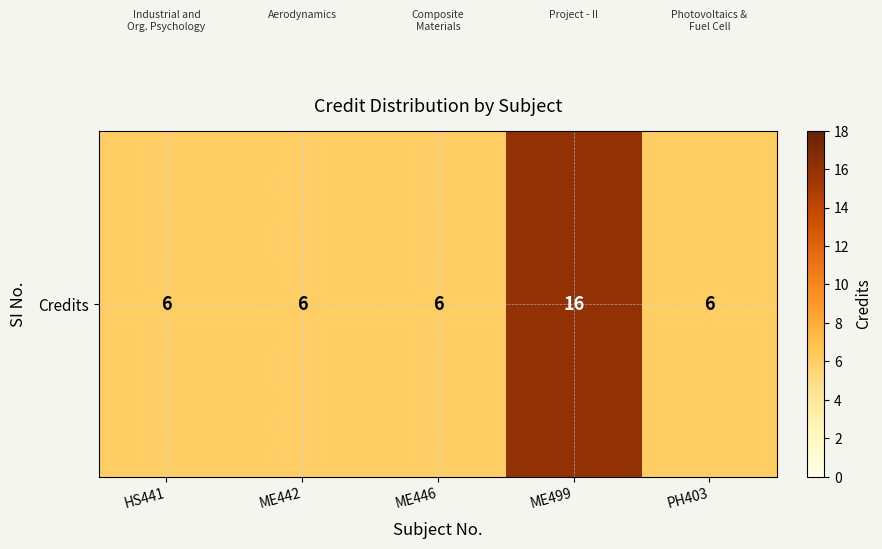

Is it true that the value at ME446 is 8?

False